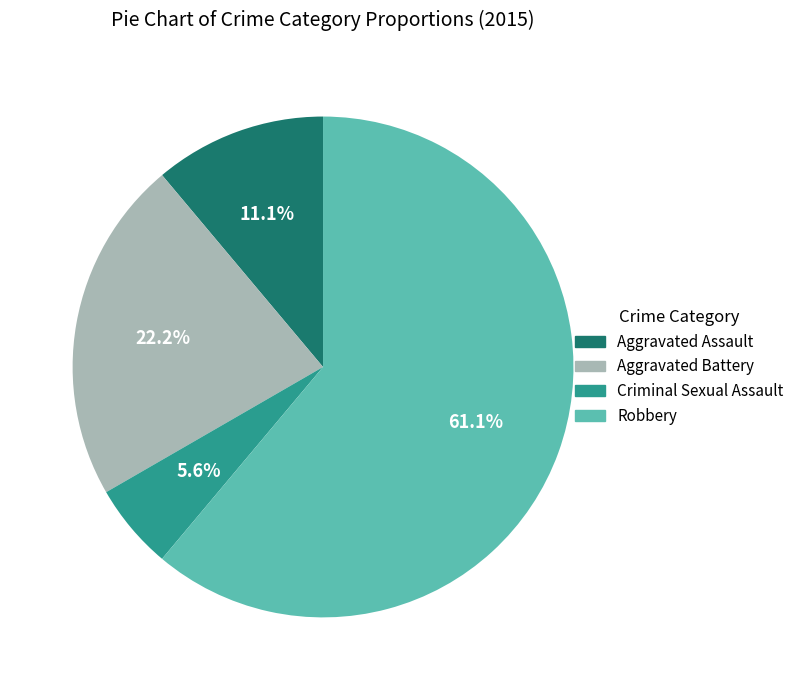

To the nearest percent, what is the combined percentage of Aggravated Battery and Aggravated Assault?

33%